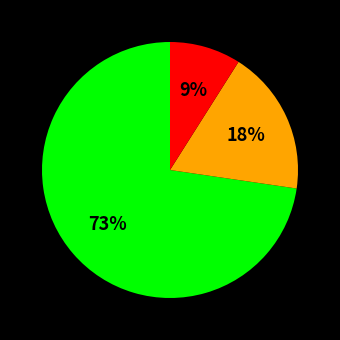

To the nearest percent, what is the average slice percentage?

33%